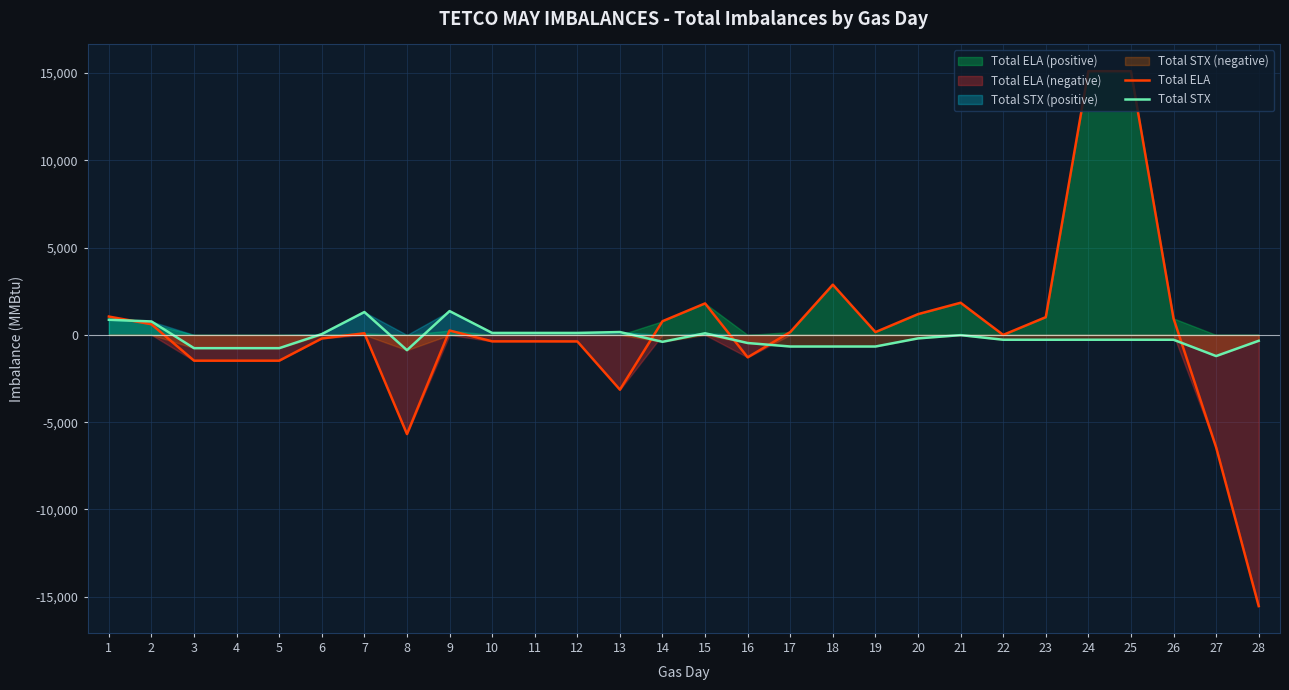

What is the minimum value shown in the chart?

-15536